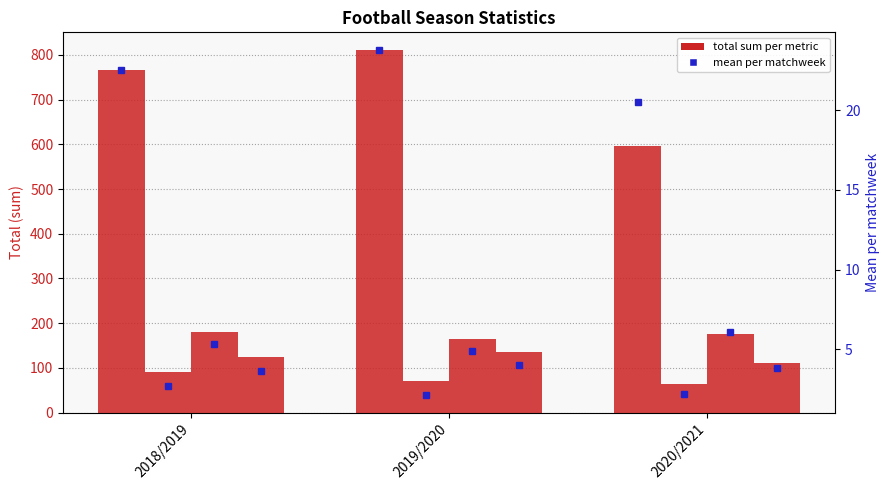

Reading left to right, what are all the values shown in this chart?

bramki: 766	810	596
remisy: 91	71	63
czyste konta: 181	165	176
wygr. gosp.: 124	136	111